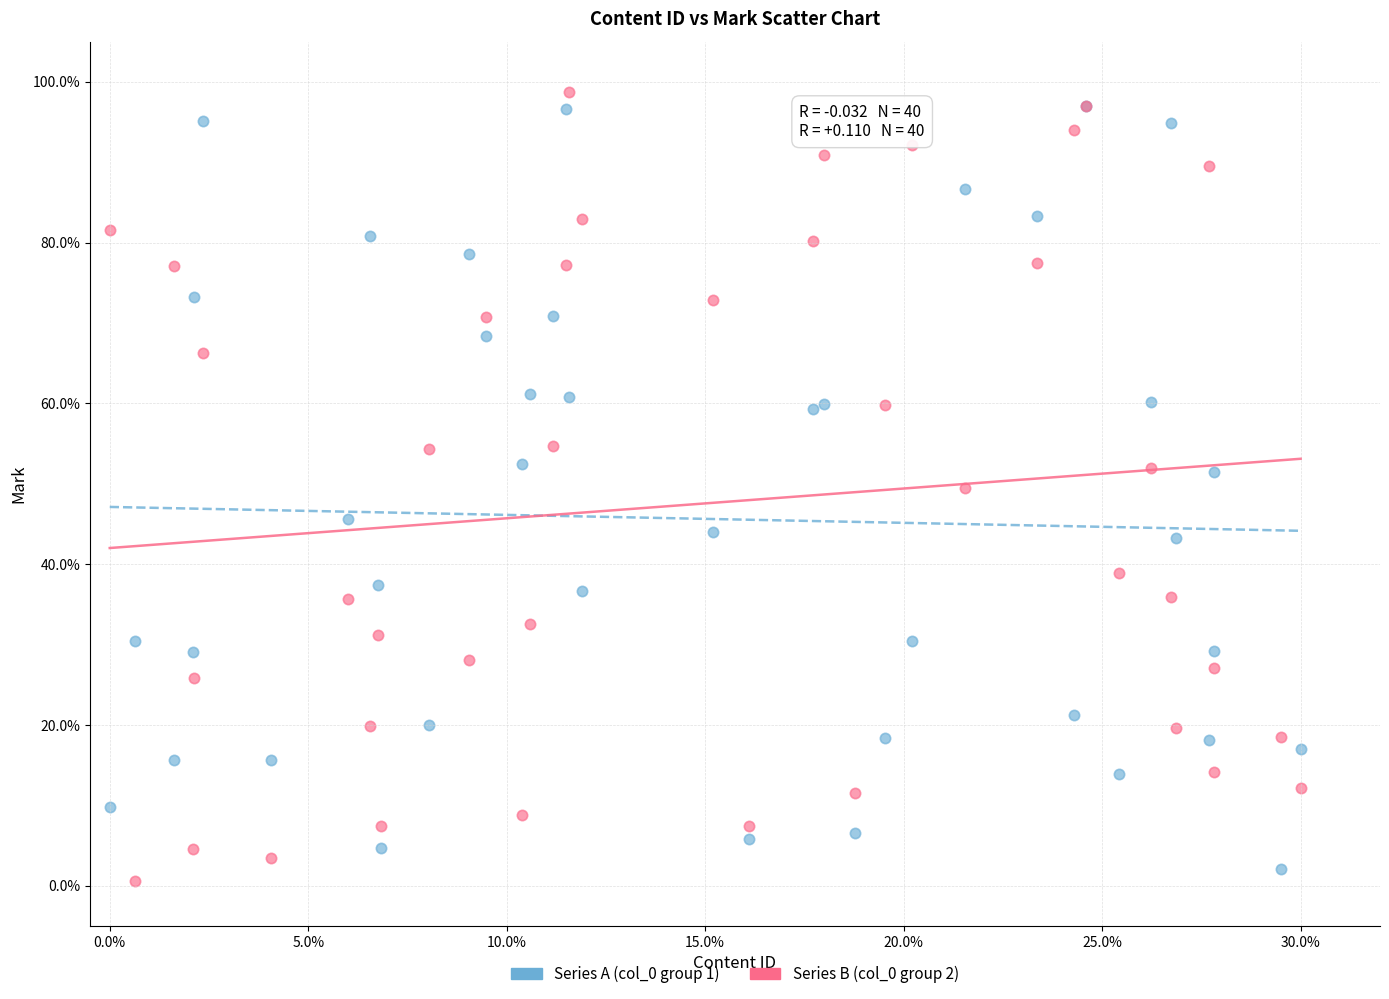

What are all the series names shown in the legend?

Series A (col_0 group 1), Series B (col_0 group 2)